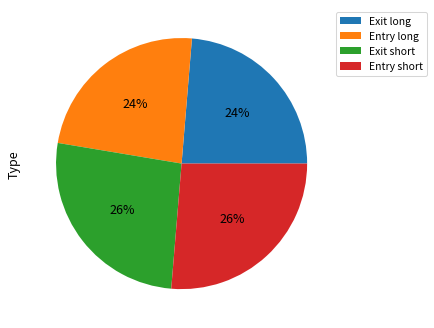

True or false: Exit short accounts for 20% of the total.

False